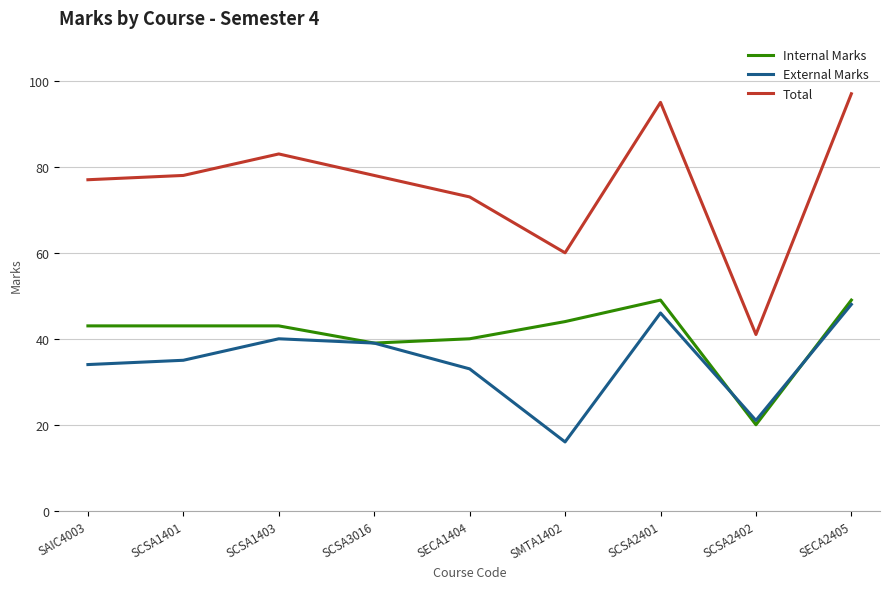

What position from the left is SCSA3016?

4